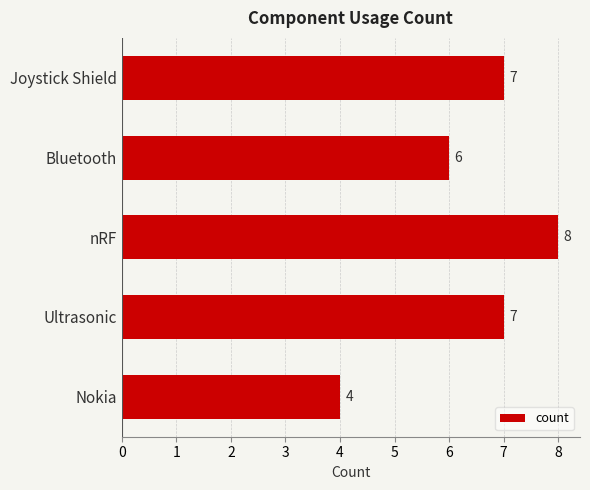

Reading top to bottom, transcribe all the data shown in this chart.

Joystick Shield=7	Bluetooth=6	nRF=8	Ultrasonic=7	Nokia=4